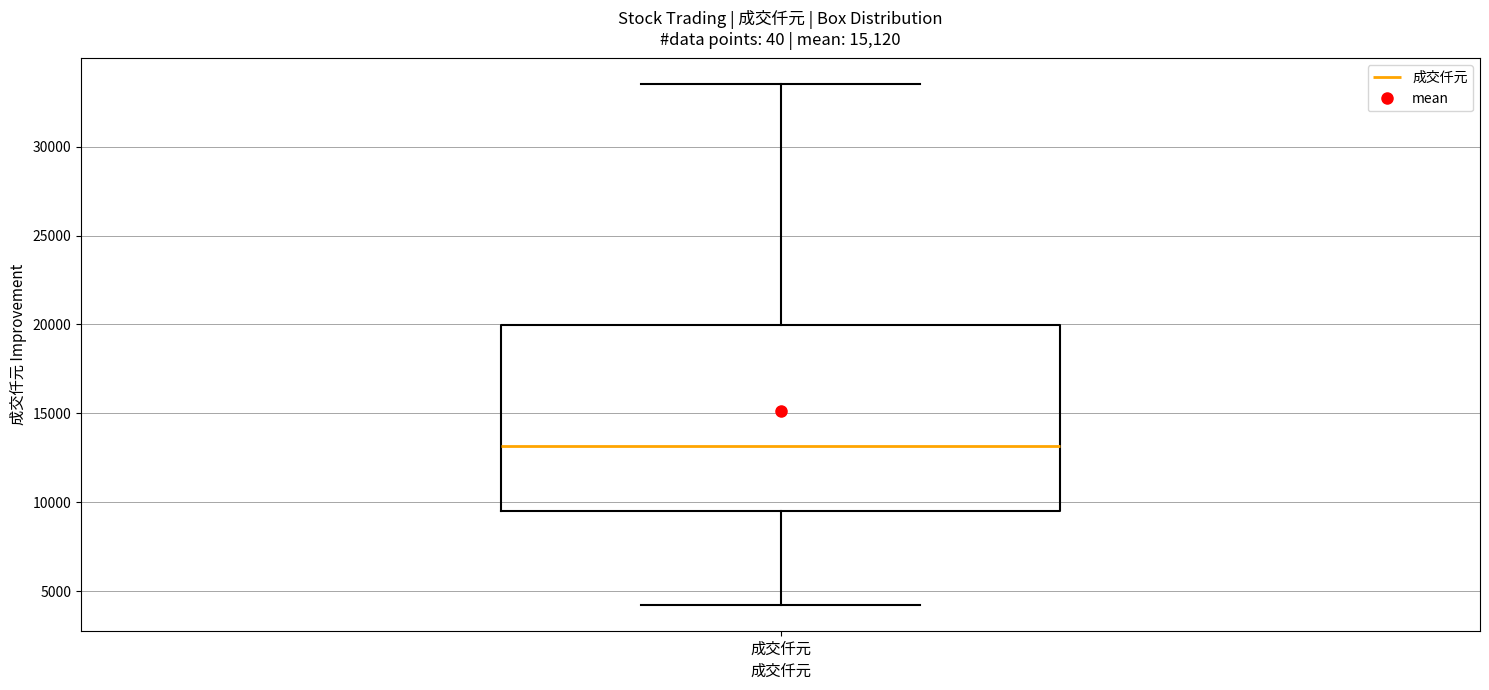

Transcribe this box plot: give where the median line is, the range the box spans, and where the two whiskers end, as read against the y-axis. The values are not printed on the chart, so give them approximately, as read against the axis.

median 13000, box 9500 to 20000, whiskers 4000 to 33500